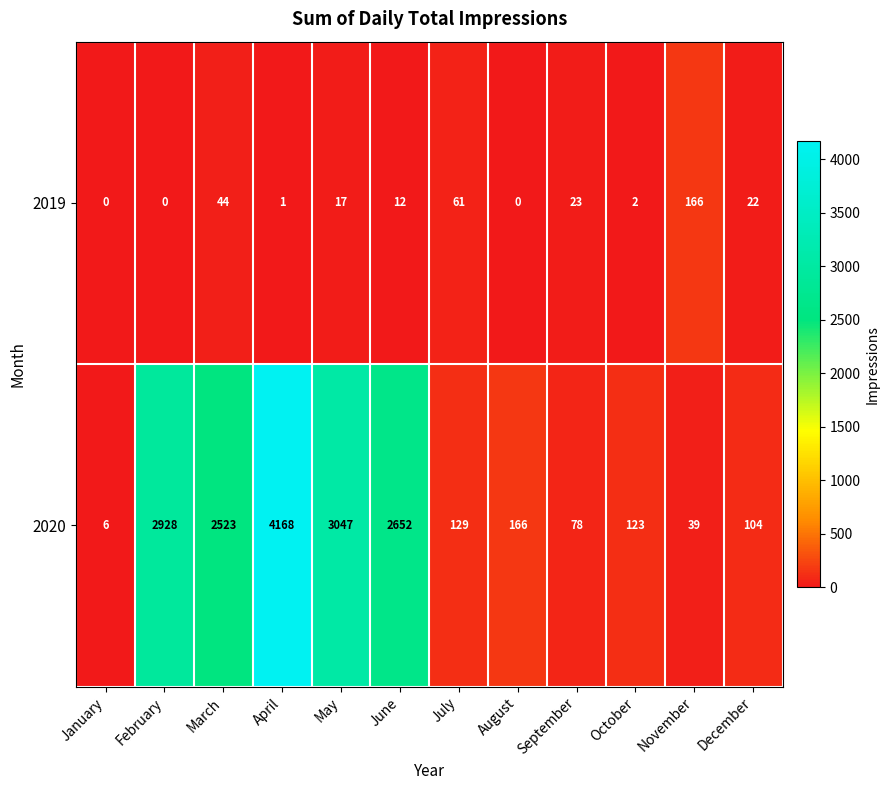

Rank the series at February from highest to lowest value.

2020, 2019